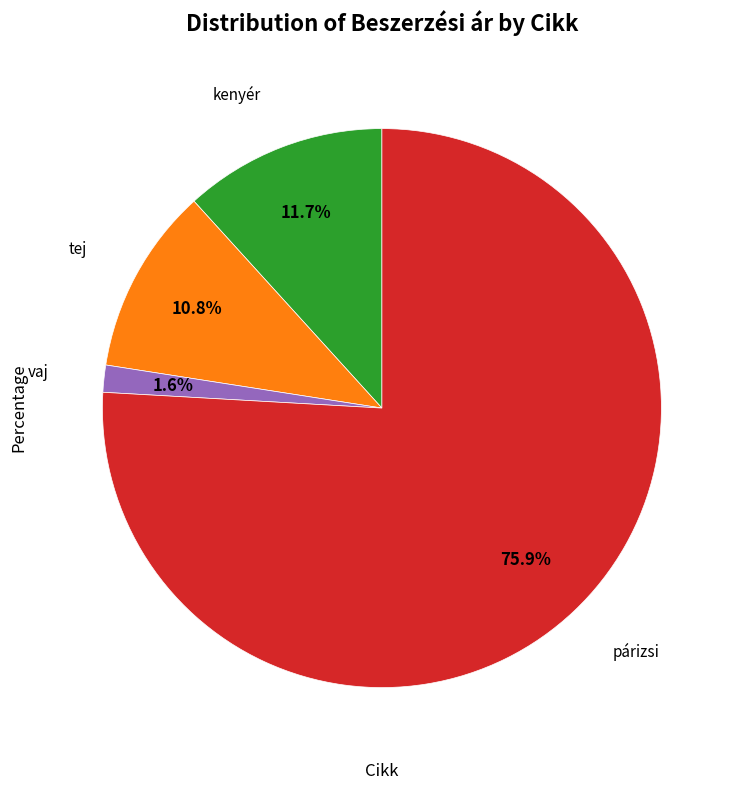

How many slices are in this pie chart?

4